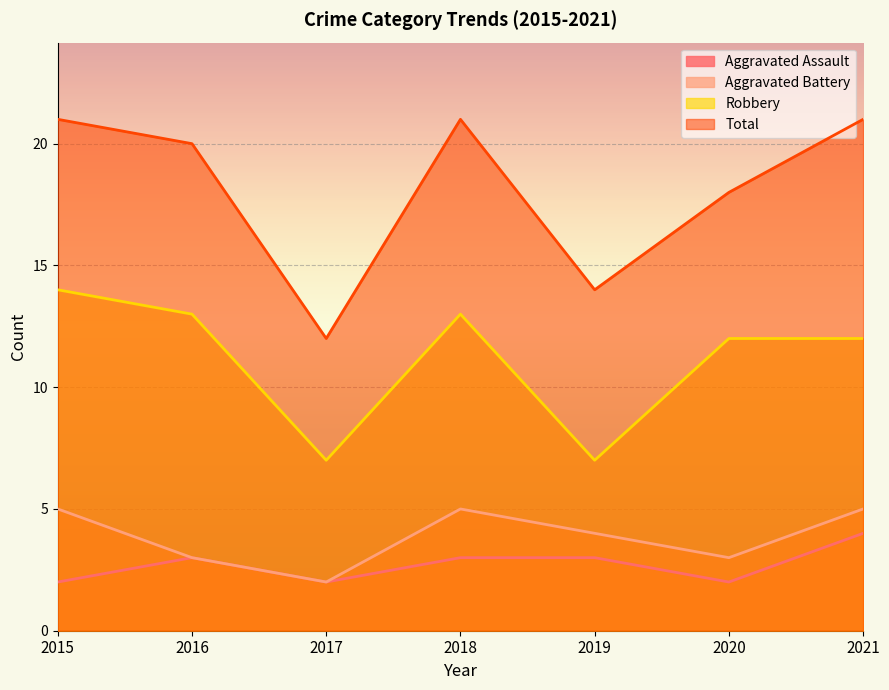

True or false: Robbery and Aggravated Battery intersect in this chart.

False